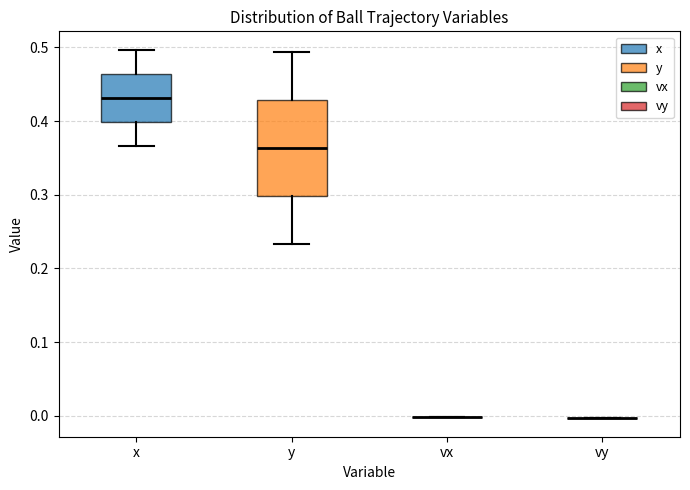

Which box is the tallest, from its lower edge to its upper edge?

y